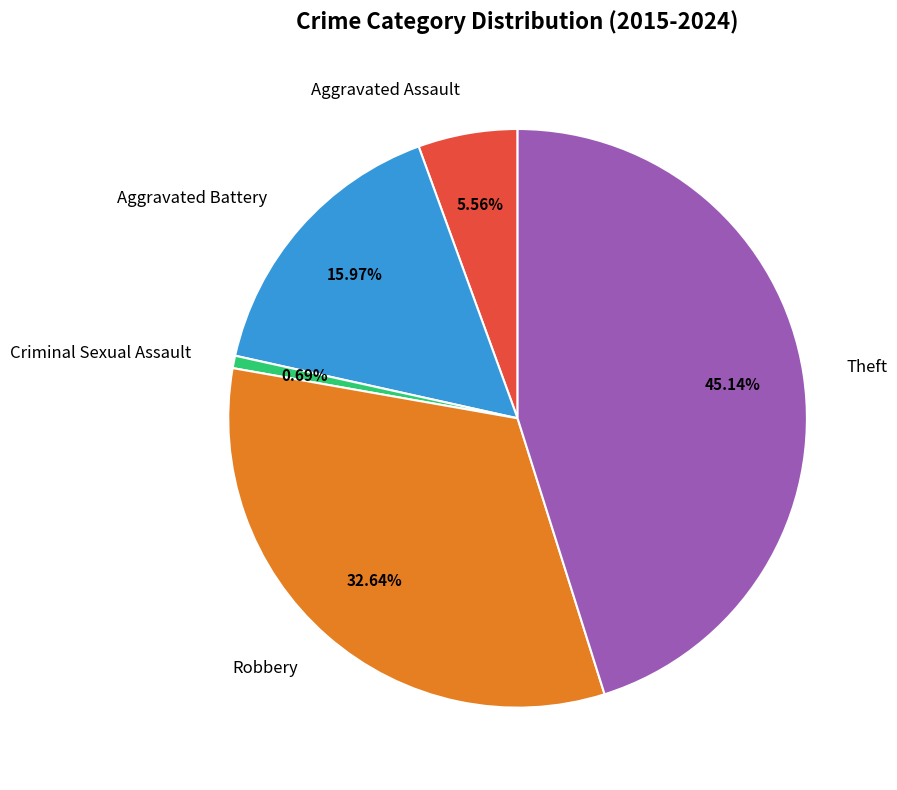

Rank the categories by value from highest to lowest.

Theft, Robbery, Aggravated Battery, Aggravated Assault, Criminal Sexual Assault